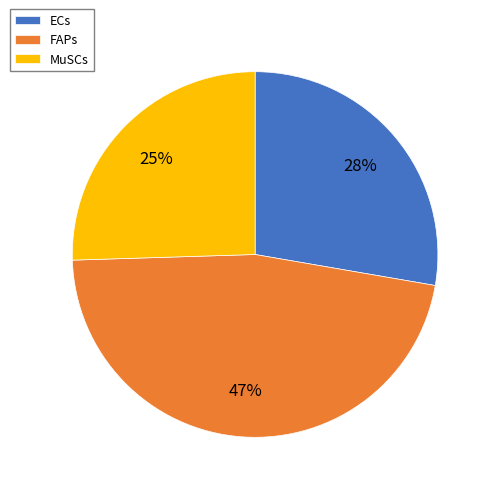

Which category has the smallest portion of the pie?

MuSCs